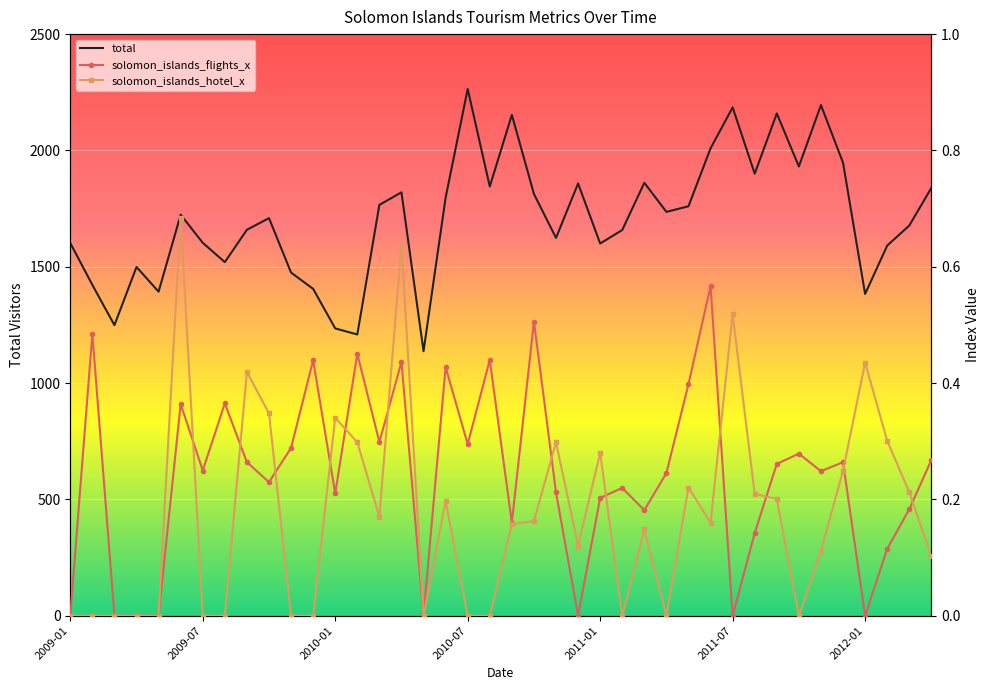

What are all the series names shown in the legend?

total, solomon_islands_flights_x, solomon_islands_hotel_x